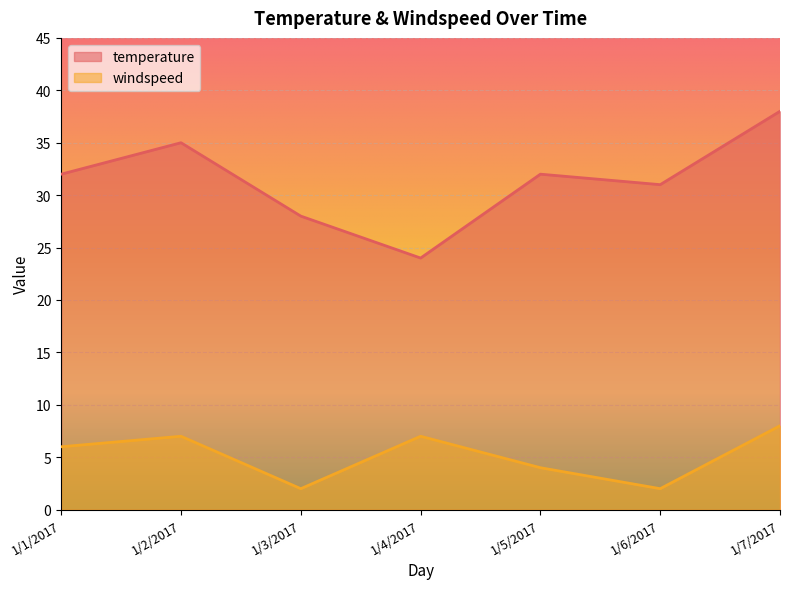

List the labels in order of temperature value, smallest first.

1/4/2017, 1/3/2017, 1/6/2017, 1/1/2017, 1/5/2017, 1/2/2017, 1/7/2017